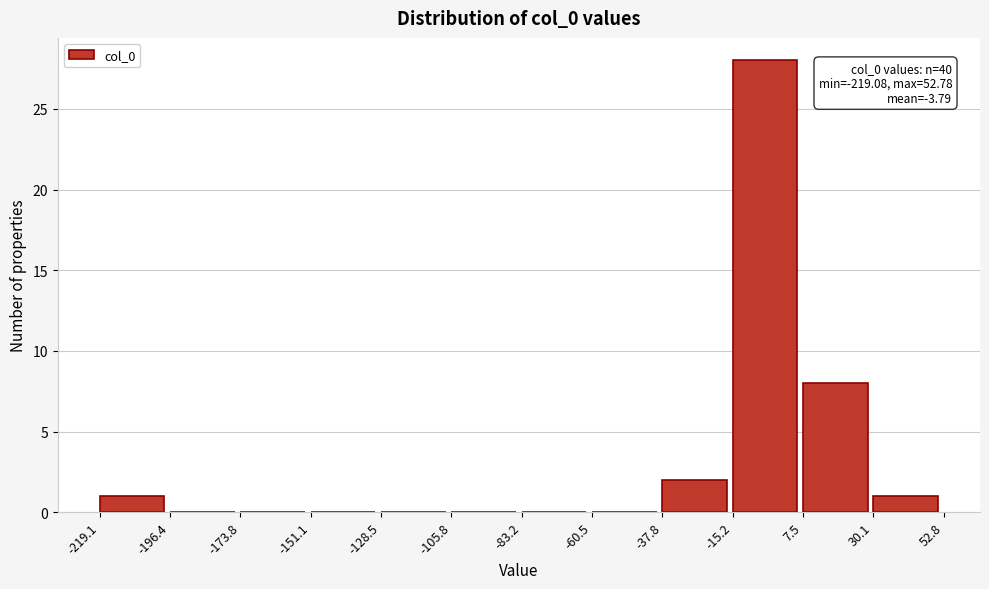

Which range on the x-axis has the tallest bar?

-15.2 to 7.5